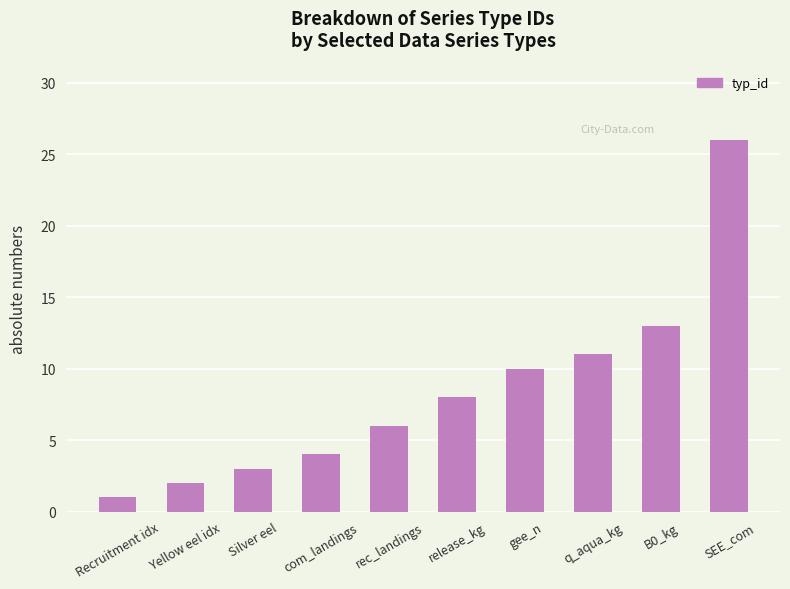

Reading right to left, extract all data points from this chart.

SEE_com=26	B0_kg=13	q_aqua_kg=11	gee_n=10	release_kg=8	rec_landings=6	com_landings=4	Silver eel=3	Yellow eel idx=2	Recruitment idx=1